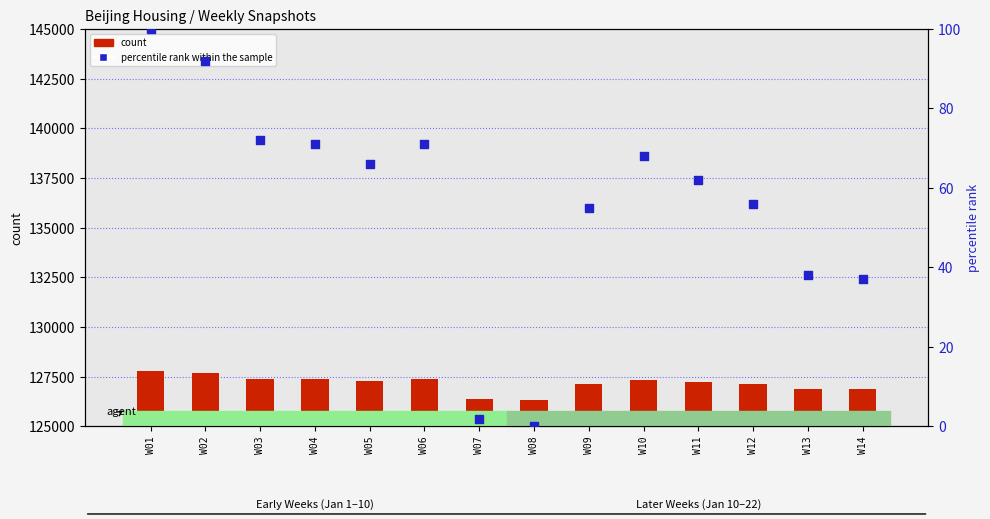

At how many categories does at least one series exceed 75702?

14